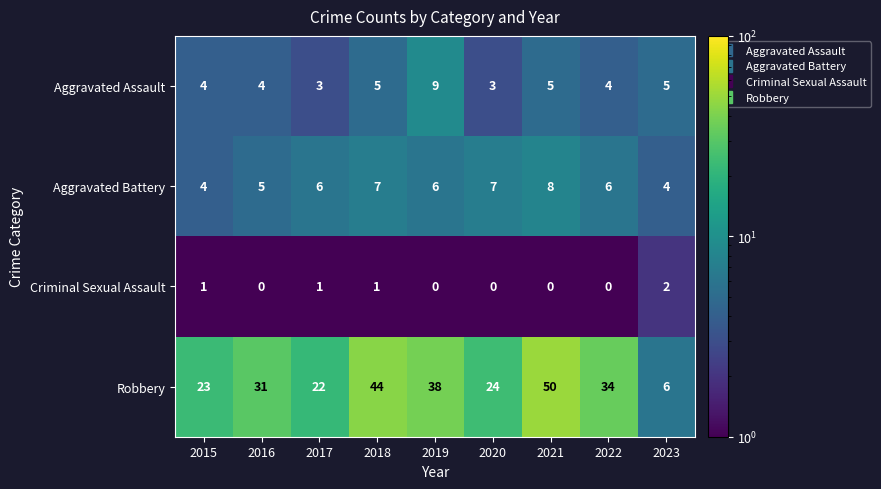

What is the approximate value of Aggravated Assault at 2018?

5